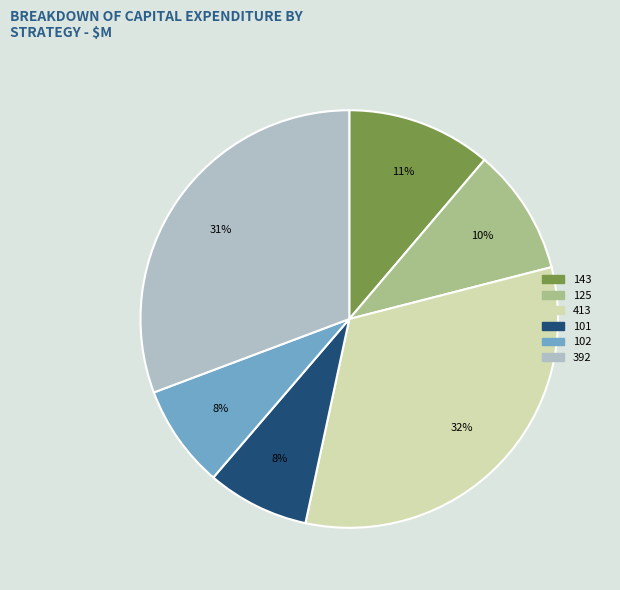

What is the largest slice in the pie chart?

413